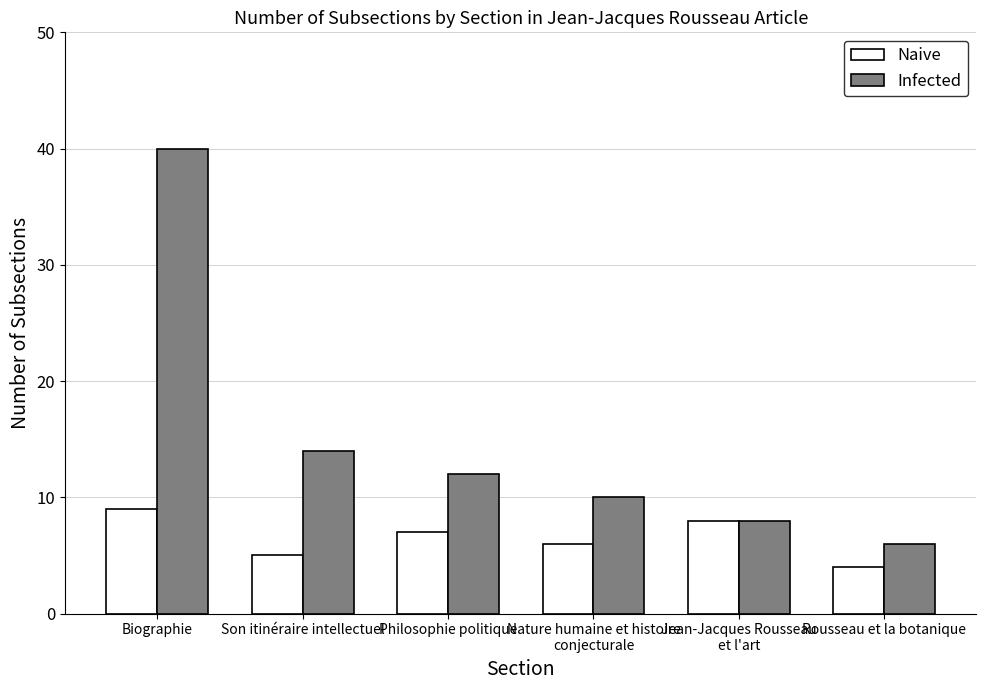

At which category is the sum across all series the highest?

Biographie